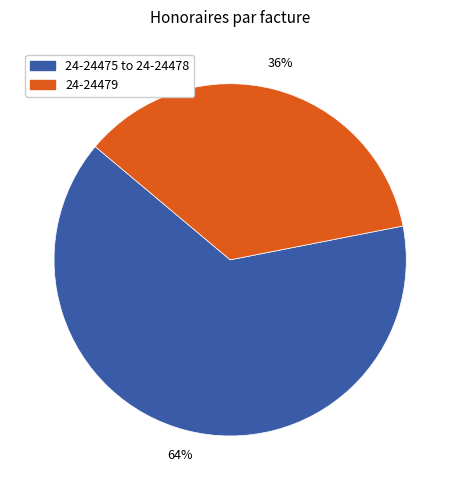

Which category has the biggest portion of the pie?

24-24475 to 24-24478